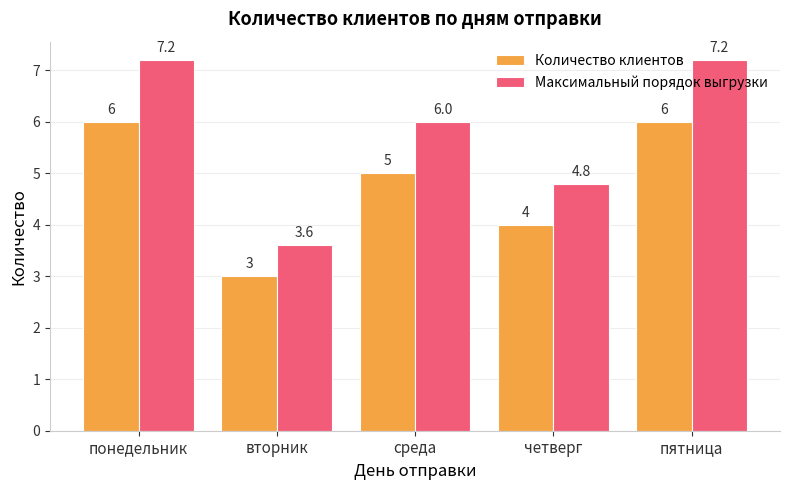

List the series in order of their peak value, highest first.

Максимальный порядок выгрузки, Количество клиентов